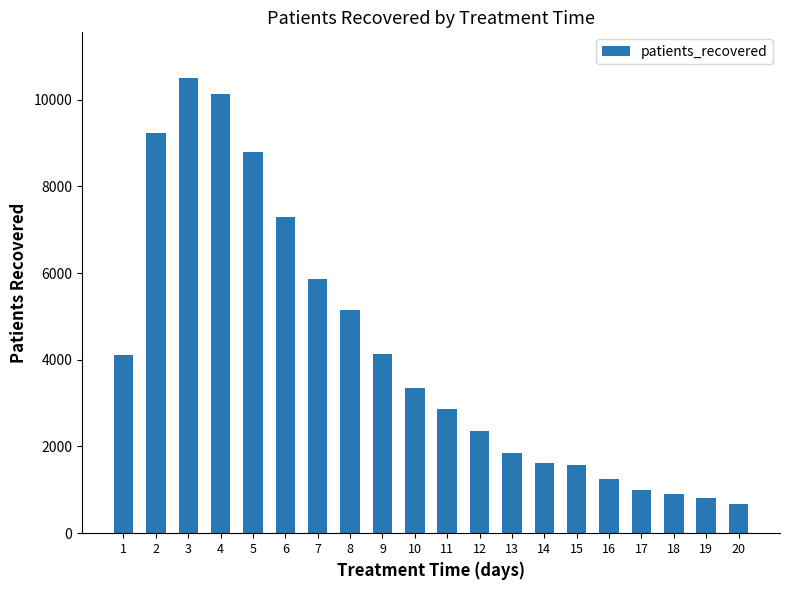

What is the difference between the second highest and minimum values?

9459